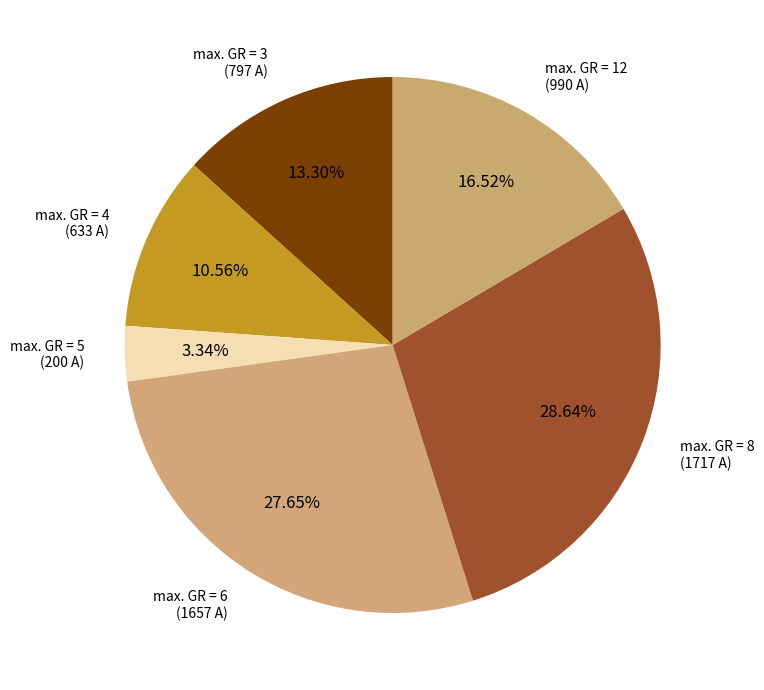

Count the number of slices in the pie.

6